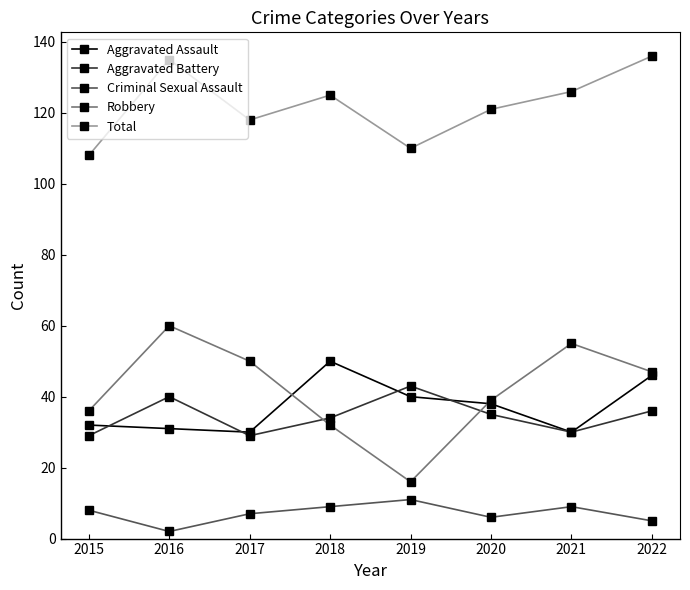

Between 2016 and 2021, which series saw the biggest shift?

Aggravated Battery